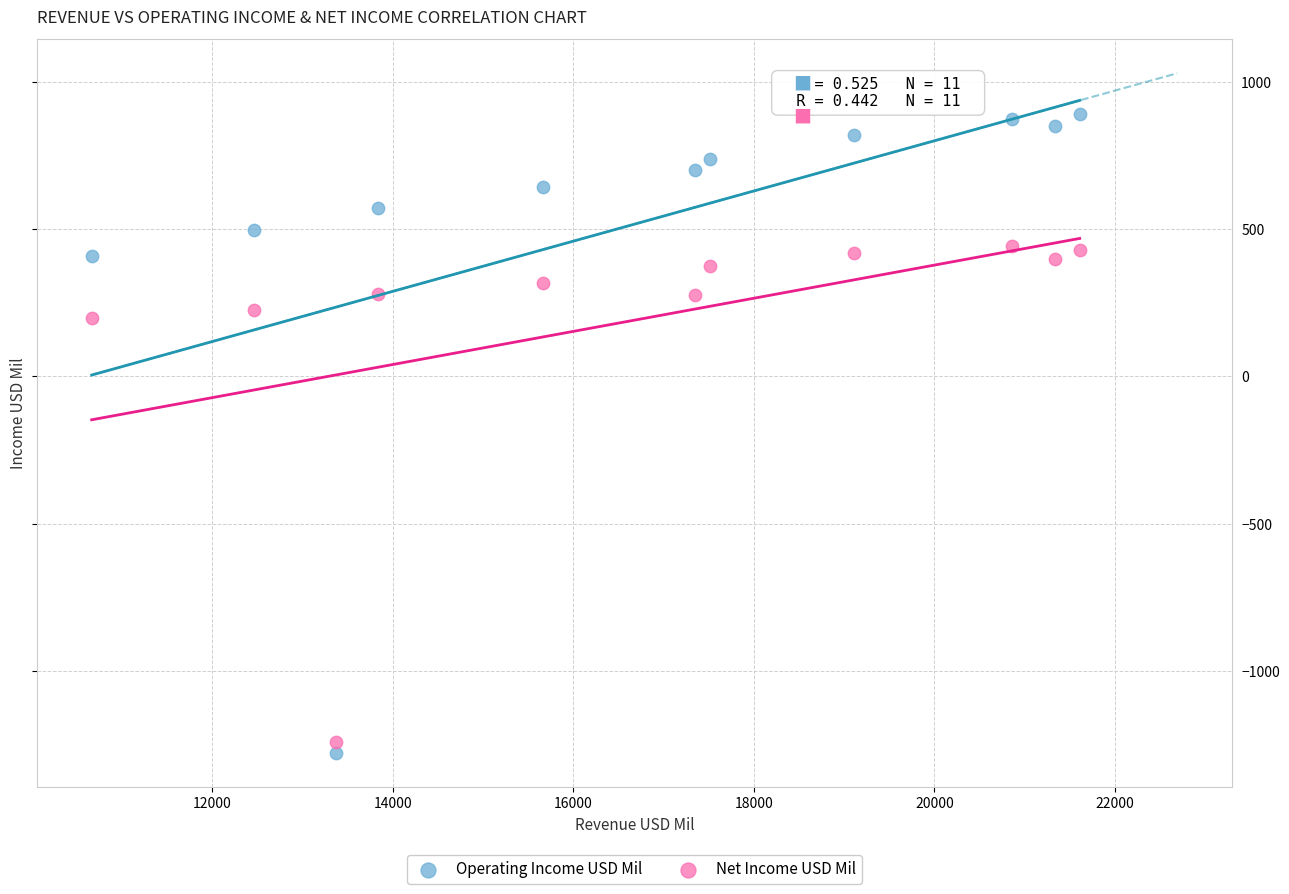

In the Net Income USD Mil series, what Y value is closest to -400?

198